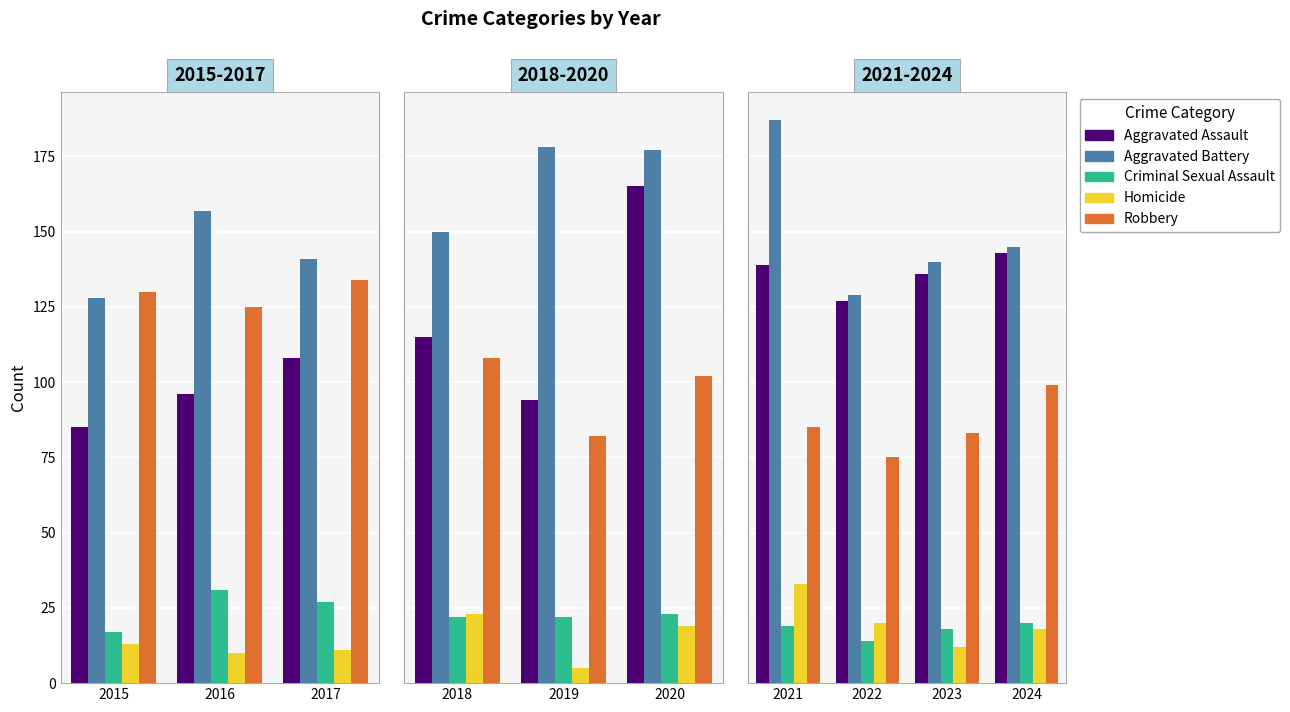

Rank the series by their maximum value, from lowest to highest.

Criminal Sexual Assault, Homicide, Robbery, Aggravated Assault, Aggravated Battery